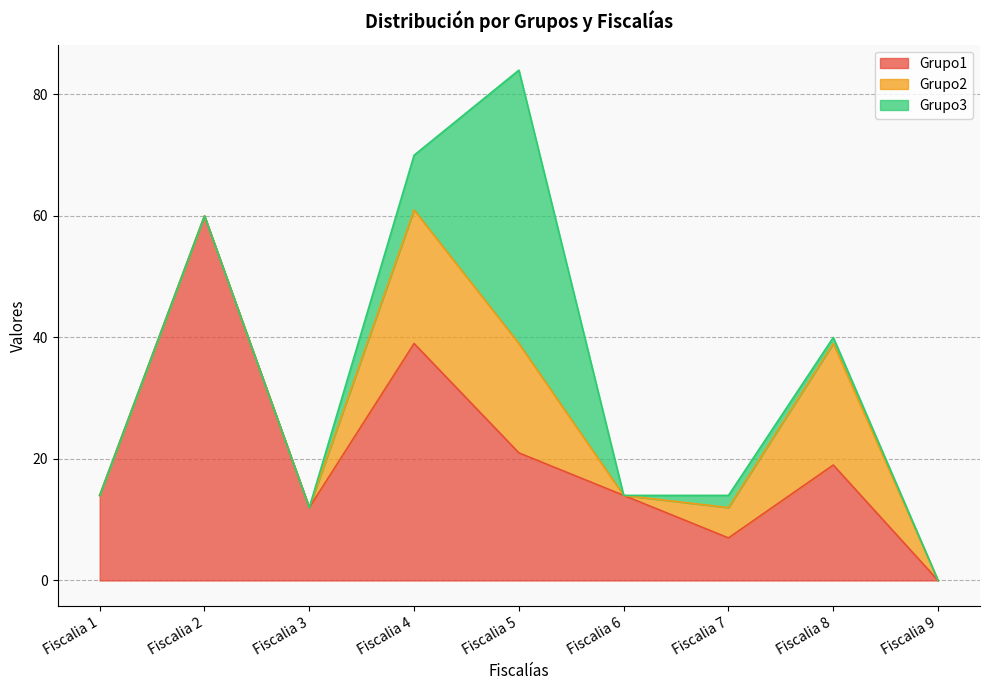

What is the spread (max minus min) of values at Fiscalia 2?

60